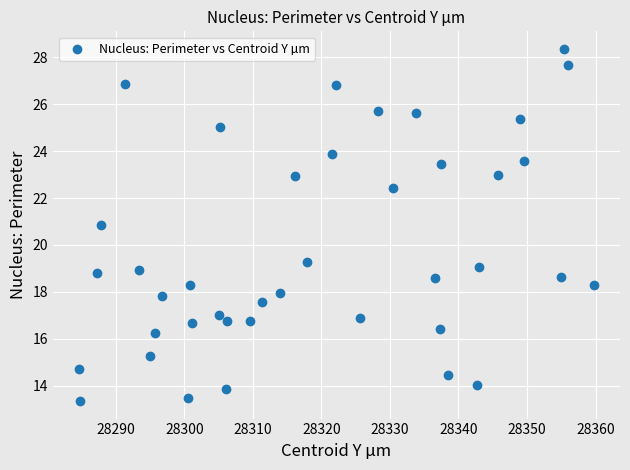

What is the range of X values (max minus min)?

75.2